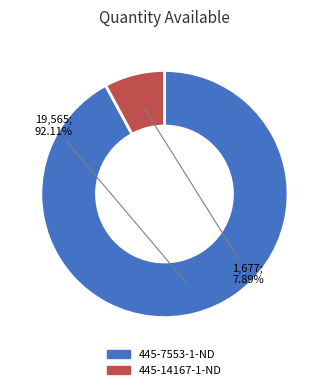

How many segments does this pie chart have?

2